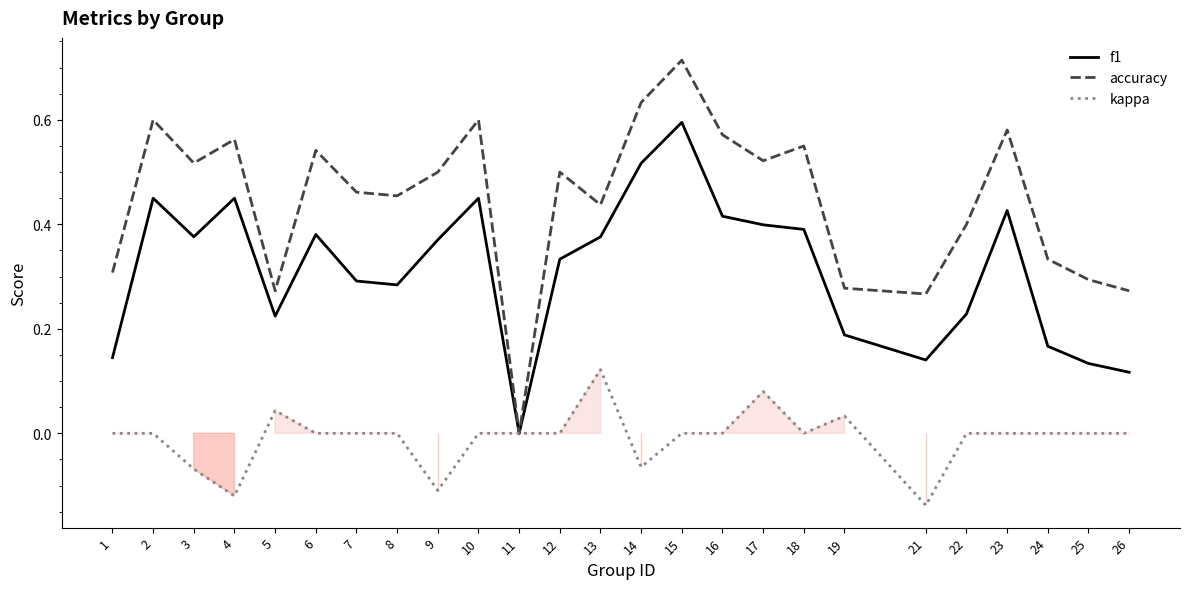

Which category has the highest value across all series?

15